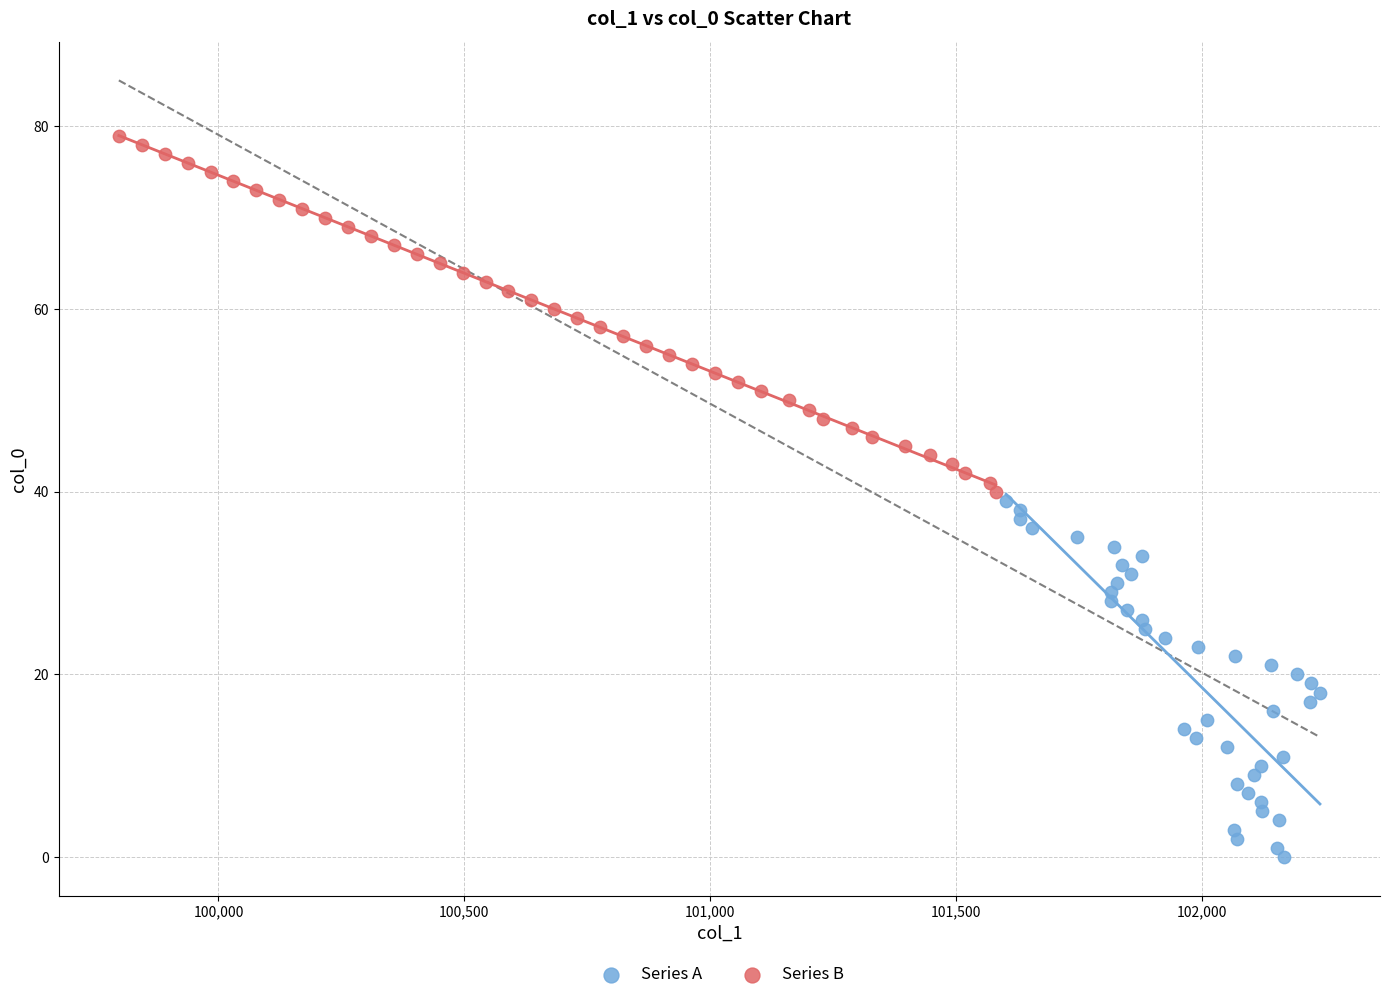

Which series contains the highest Y value?

Series B